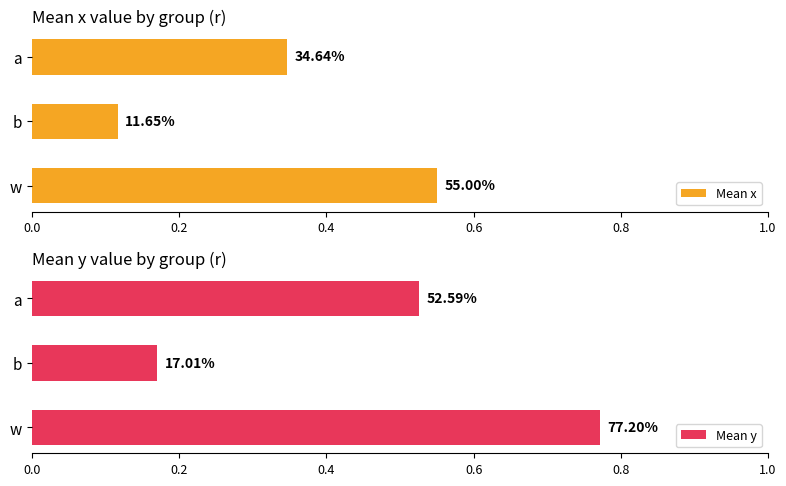

The value of Mean x at w is 0.4. True or false?

False